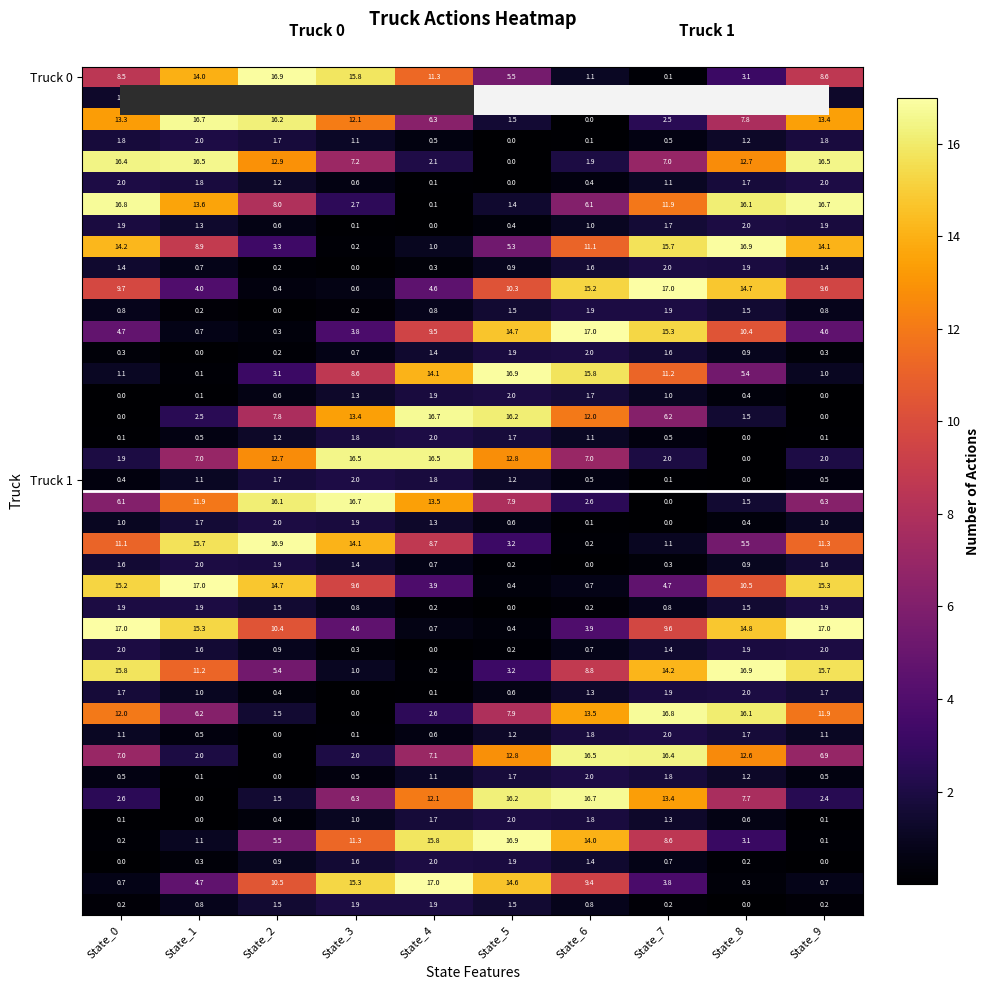

What is the difference between the highest and lowest values at State_8?

16.9